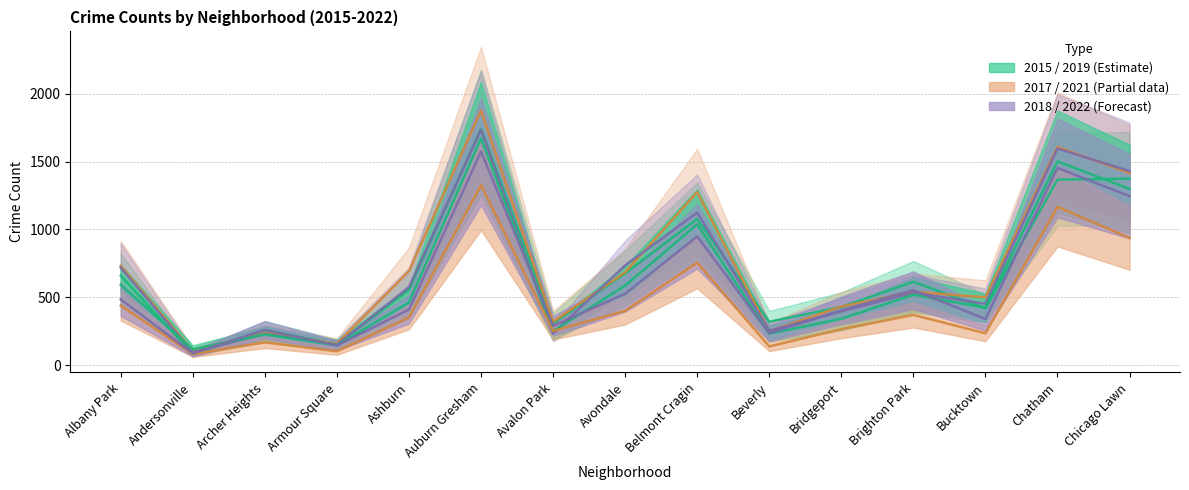

The value of 2021 at Avondale is 237. True or false?

False